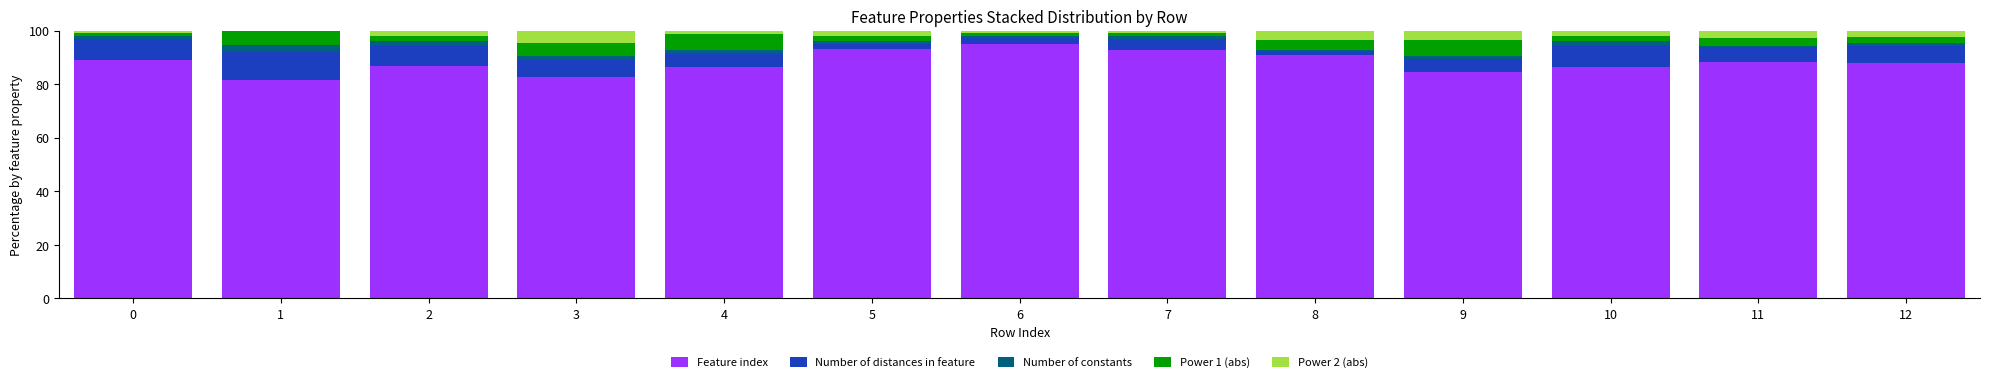

What is the total value across all series at 1?

100.0